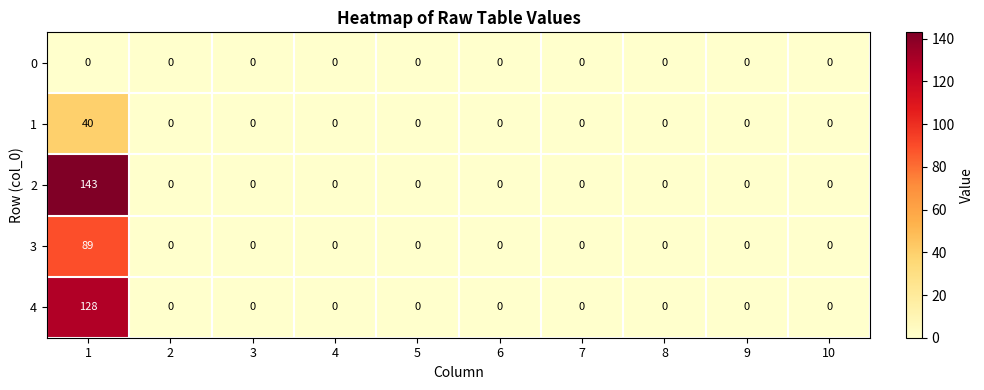

What is the highest value of the 1 series?

40